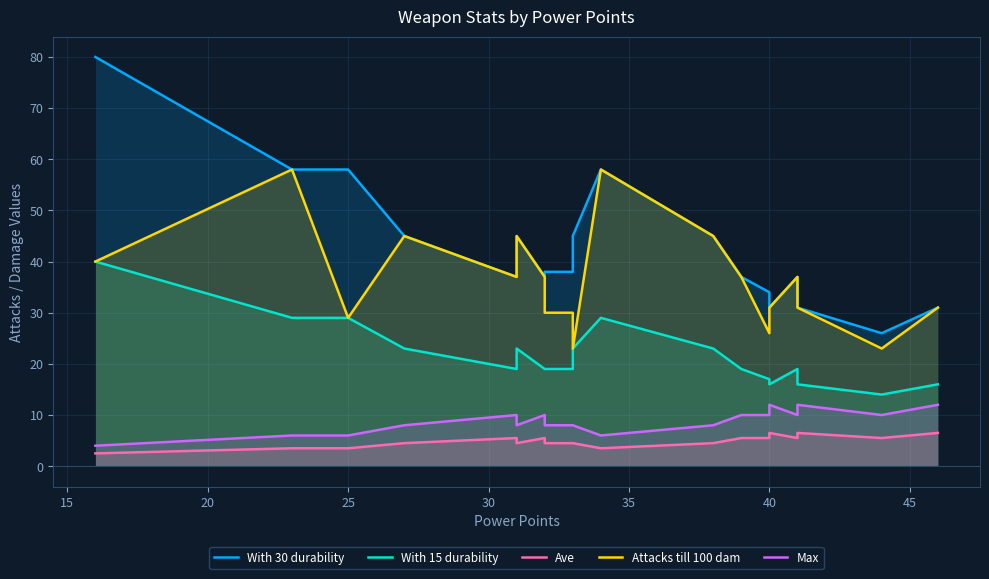

What is the sum of the Attacks till 100 dam values at 15 and 35?

103.0